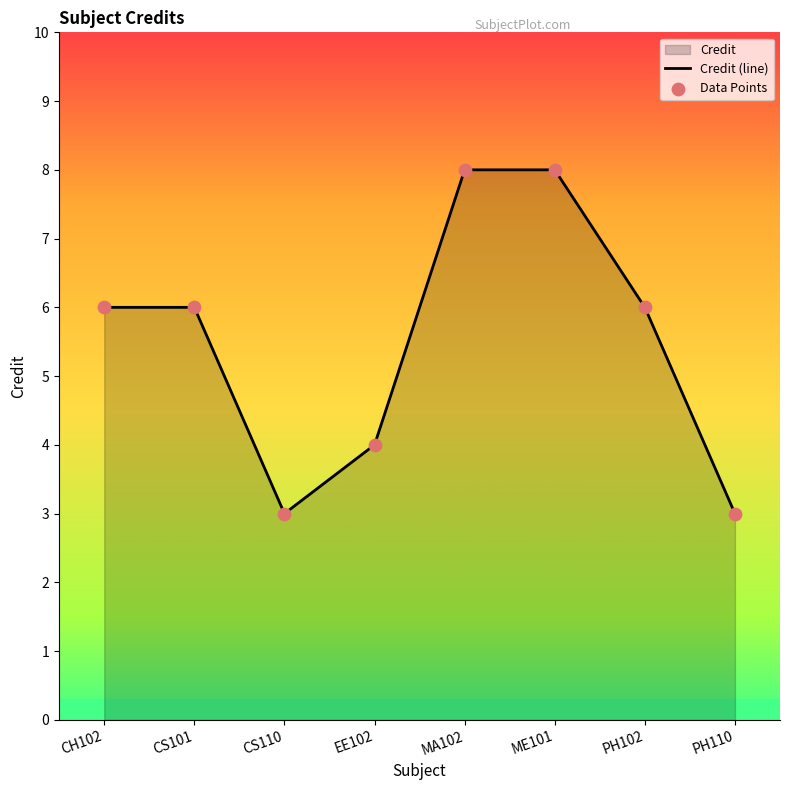

Is the value of Data Points at EE102 greater than the value of Credit (line) at EE102?

No